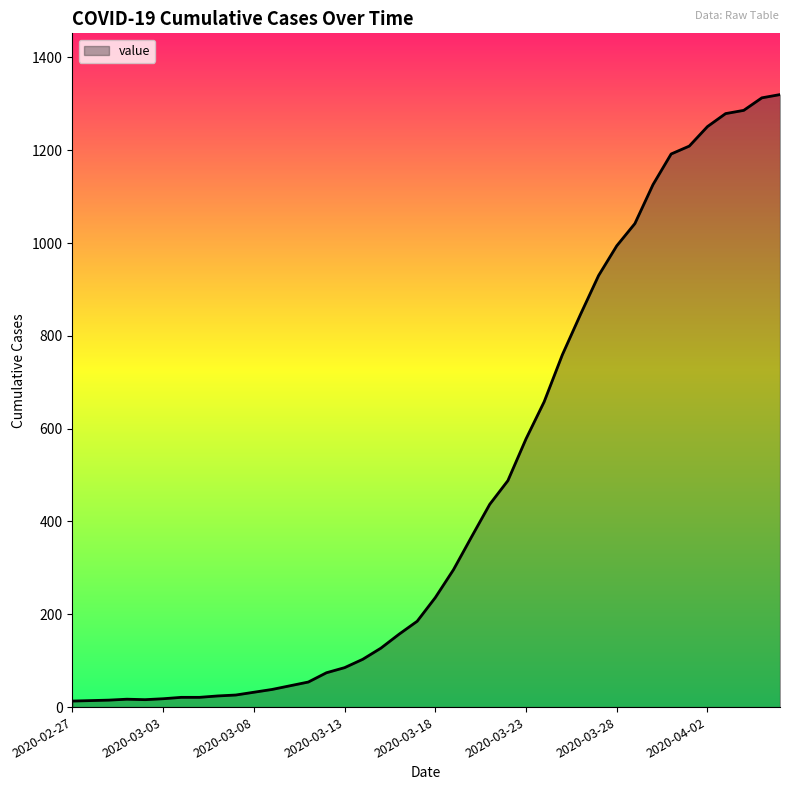

What is the greatest value displayed?

1320